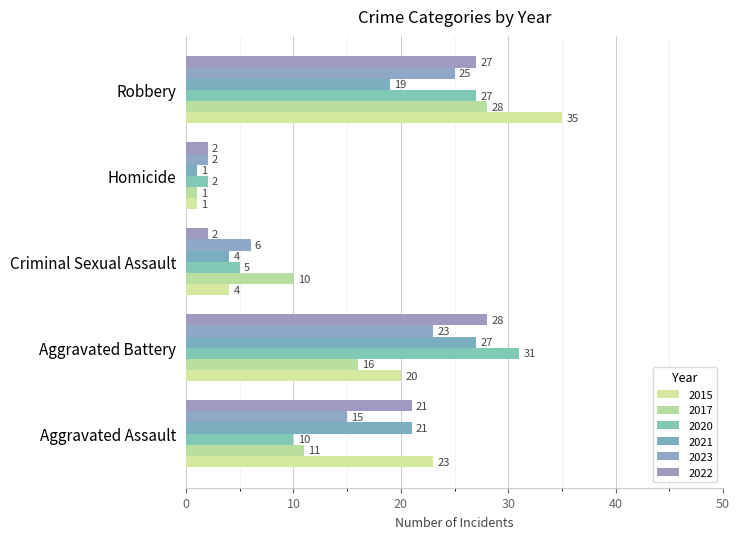

What is the sum of all 2020 values?

75